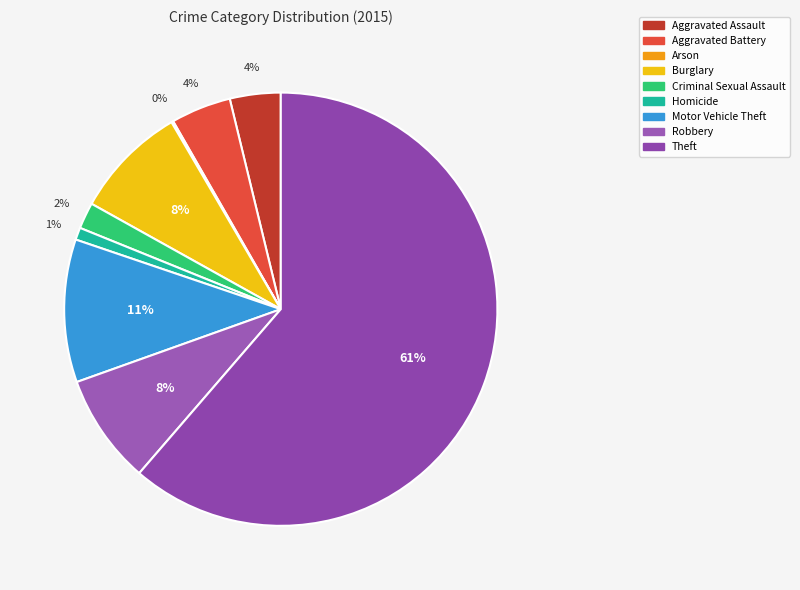

Which slice represents more than half of the pie?

Theft